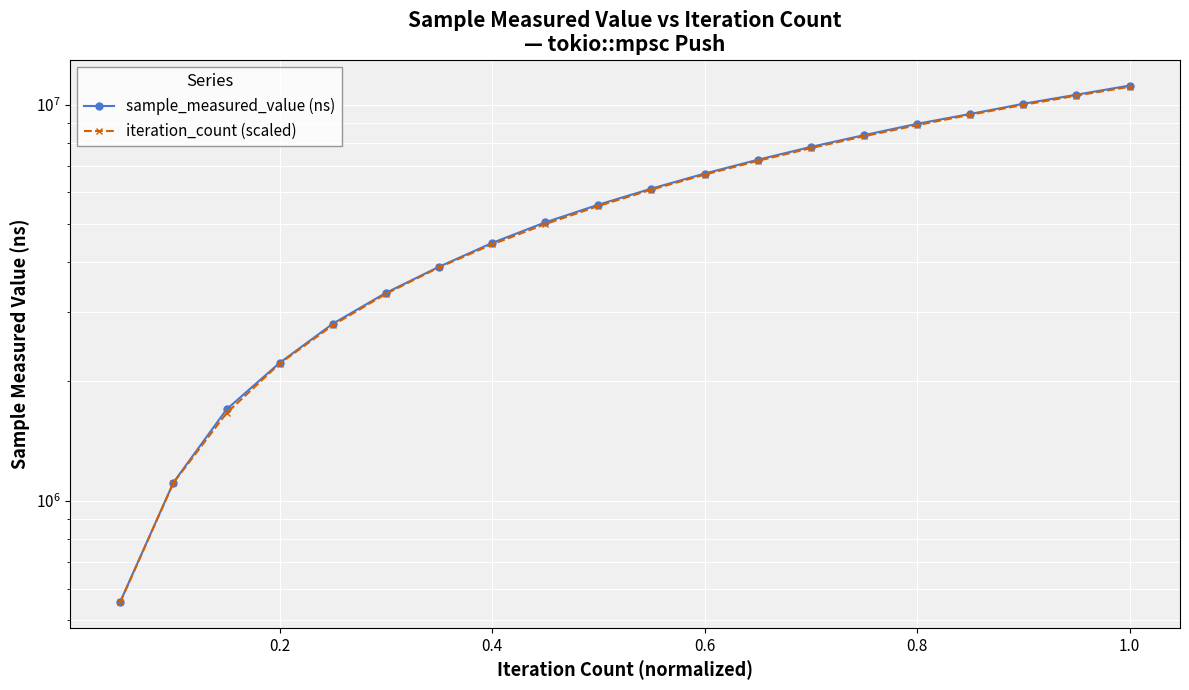

Is the value of iteration_count (scaled) at 14 greater than the value of sample_measured_value (ns) at 15?

No